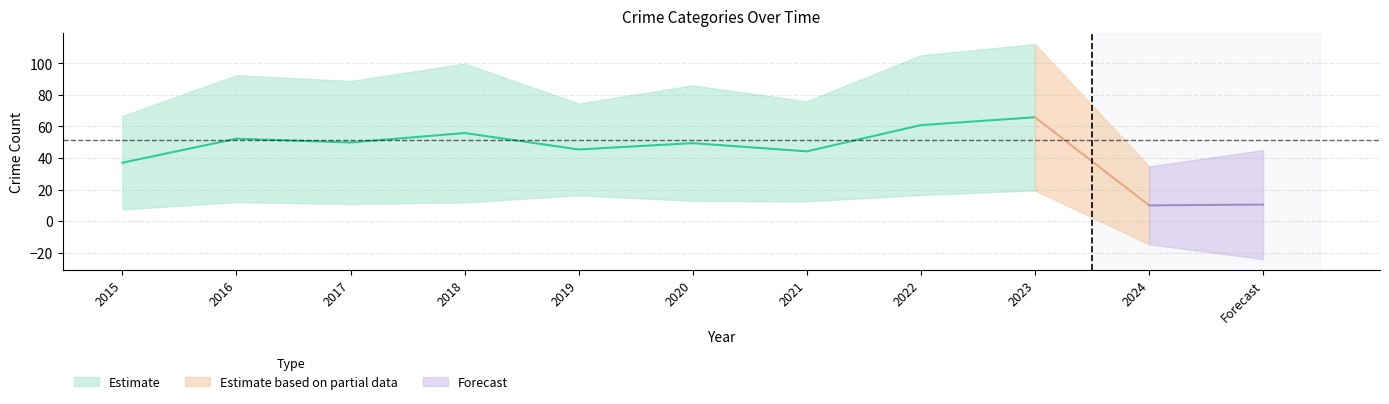

Which has a higher value, 2022 or 2015?

2022